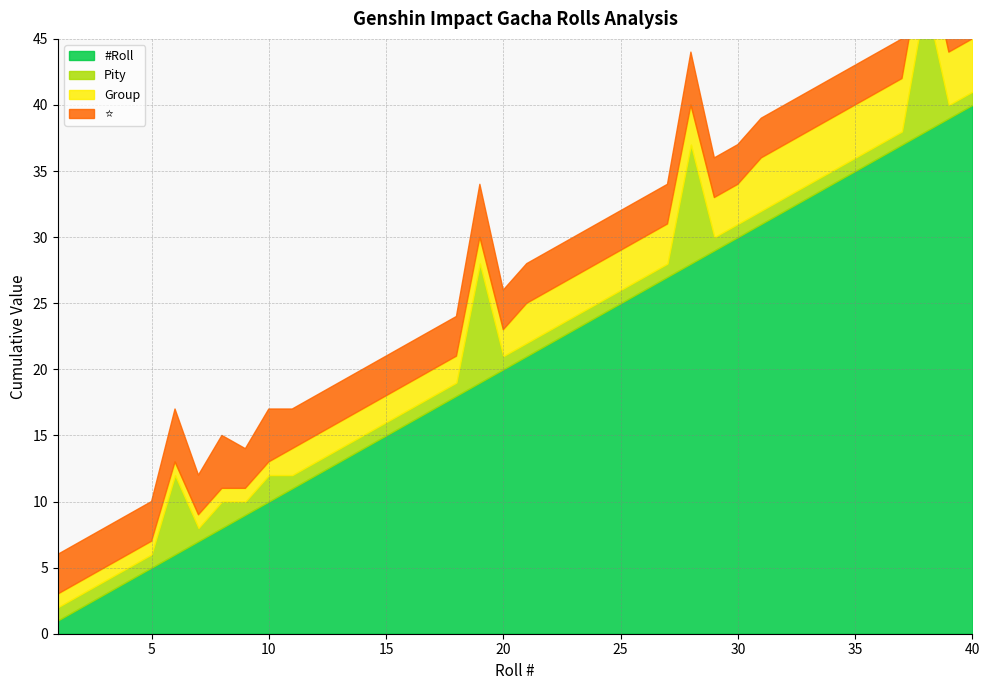

Which series has the largest total across all categories?

#Roll